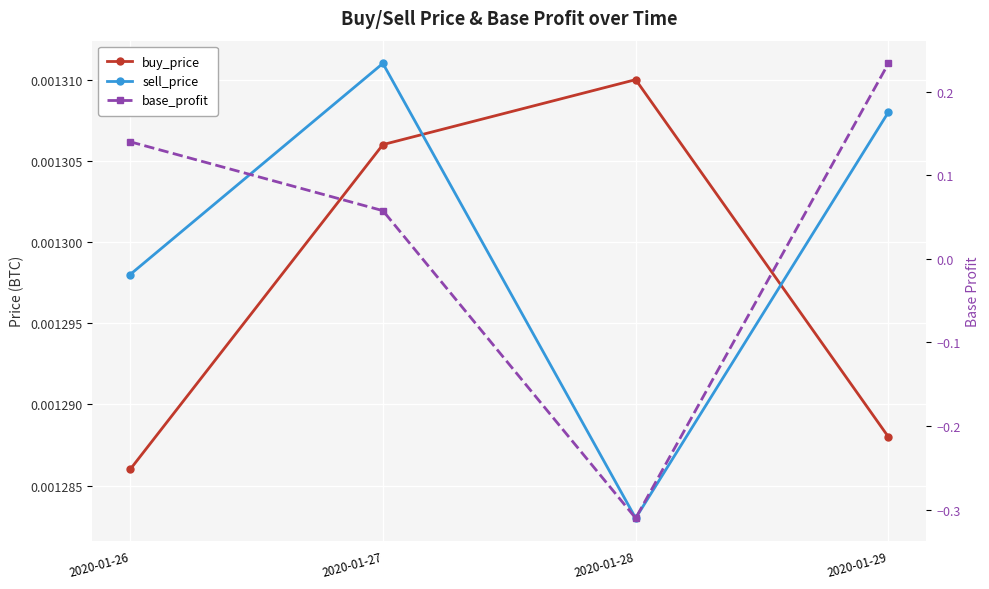

Which category has the lowest value across all series?

2020-01-28